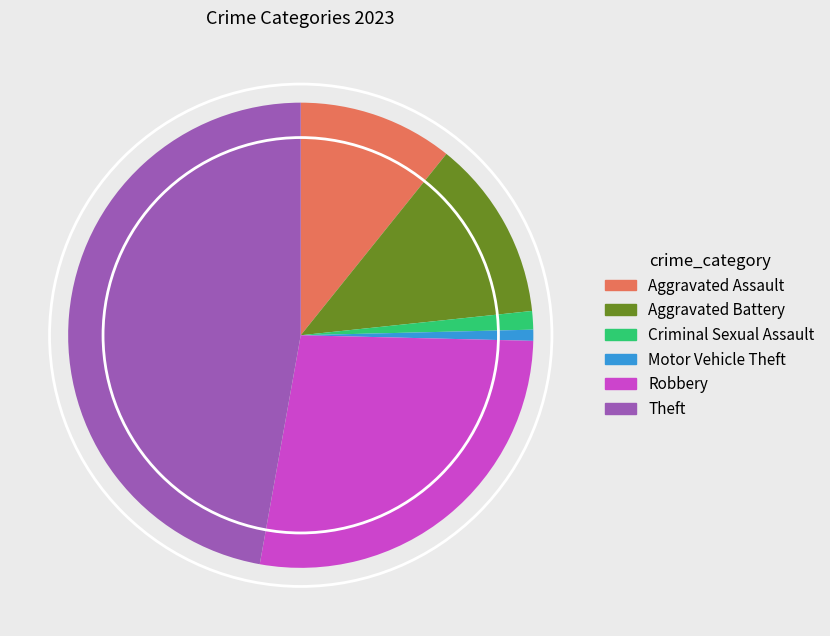

Do Robbery and Aggravated Assault together represent more than half of the pie?

No